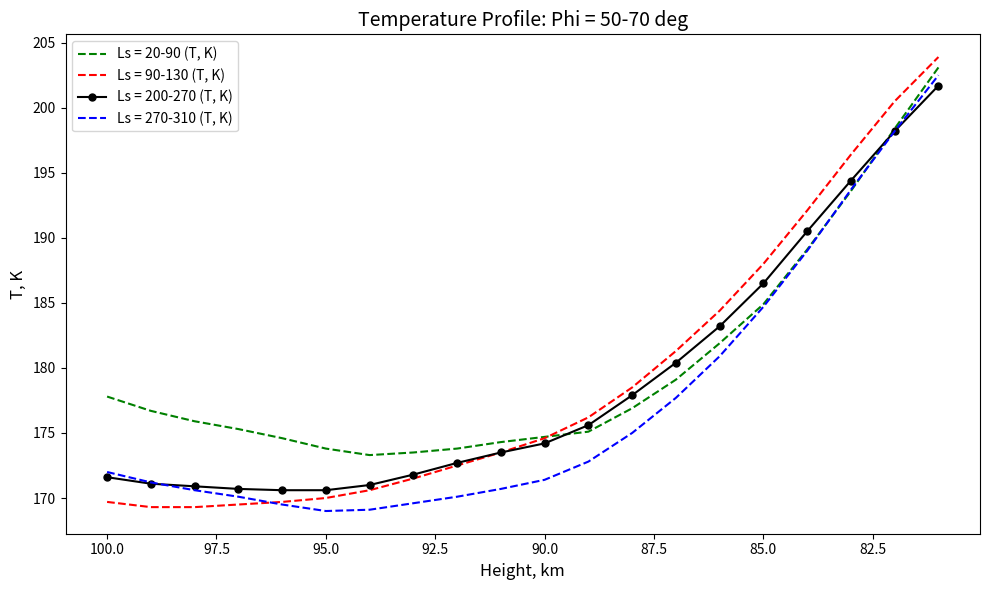

How many data points in Ls = 270-310 (T, K) are above 172?

9